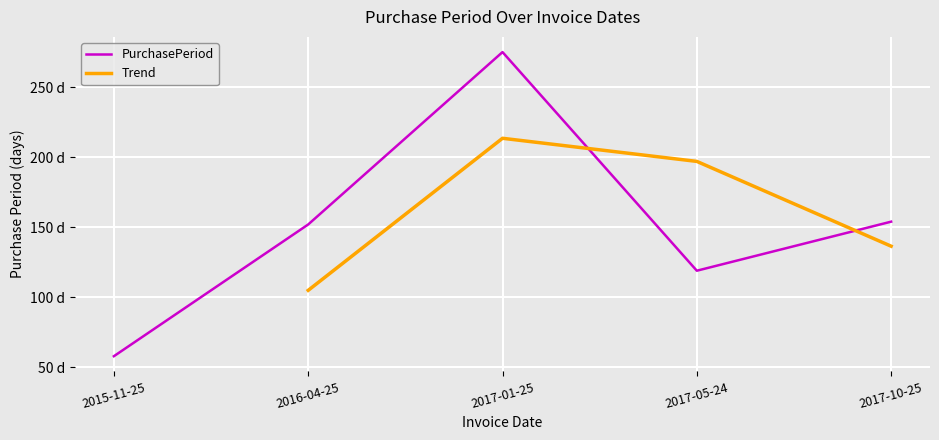

Which category has the lowest value across all series?

2015-11-25